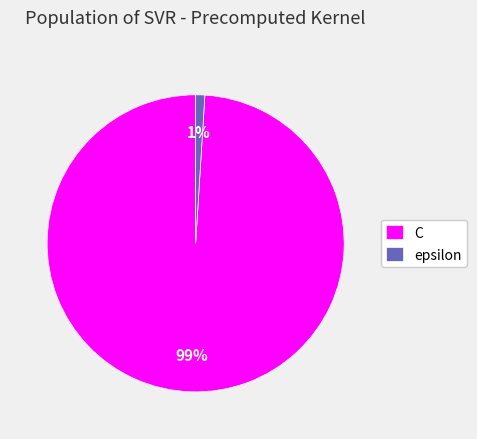

To the nearest percent, what is the difference between the largest and smallest slice percentages?

98%